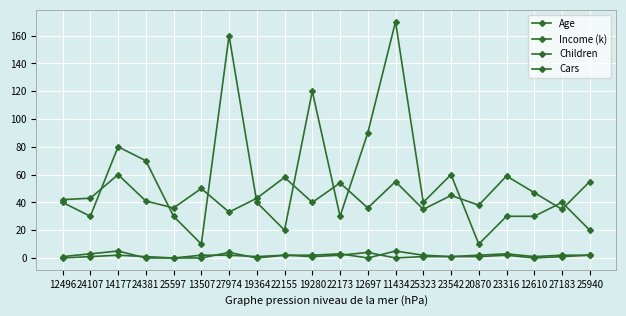

How many categories are shown in the chart?

20